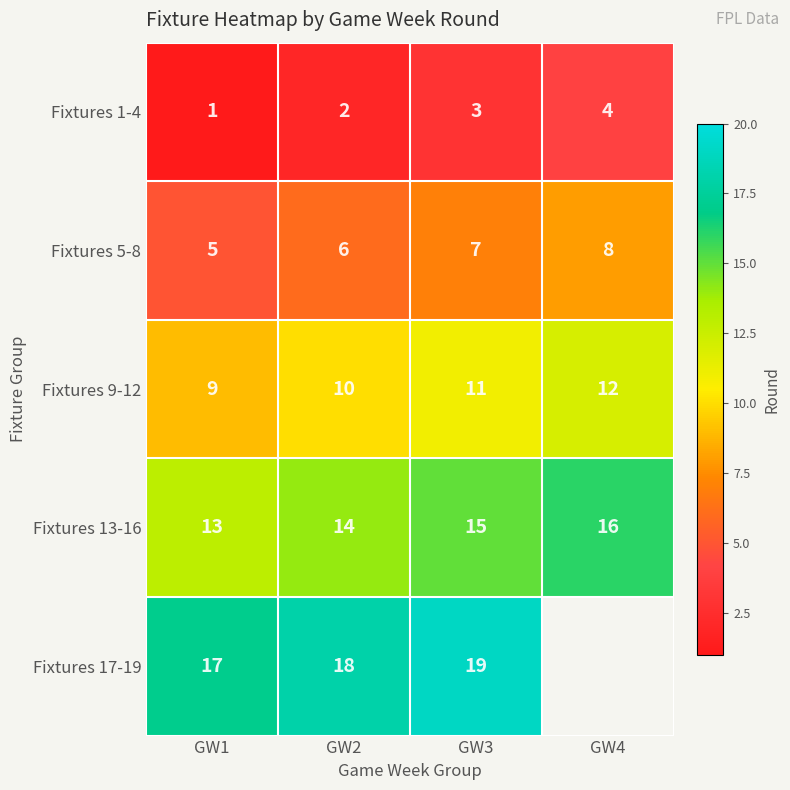

What is the greatest value displayed?

19.0